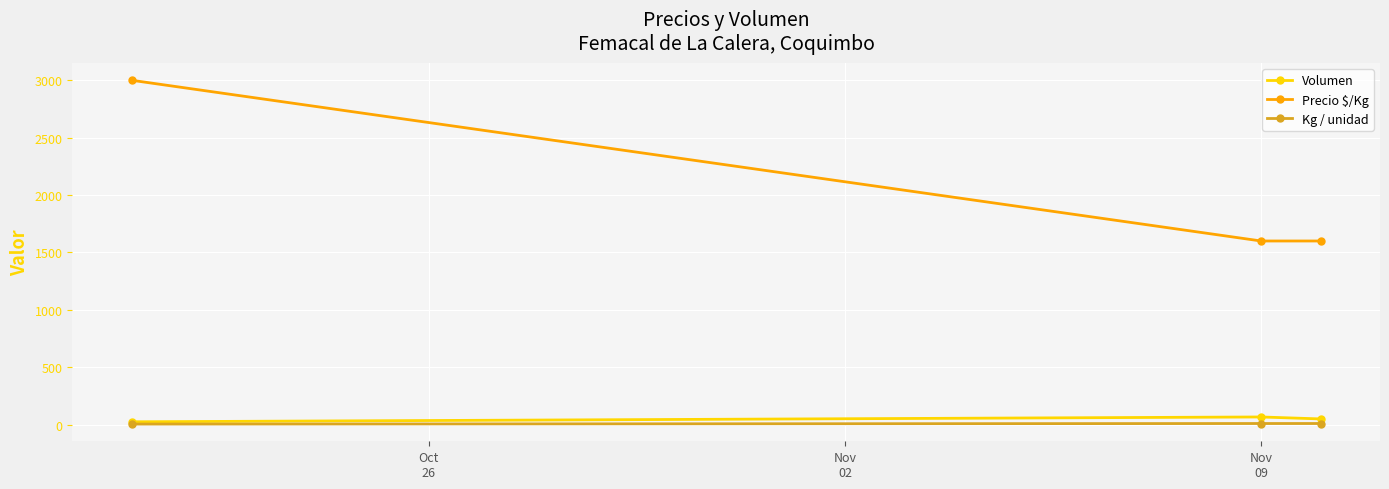

Which series has the widest spread of values?

Precio $/Kg